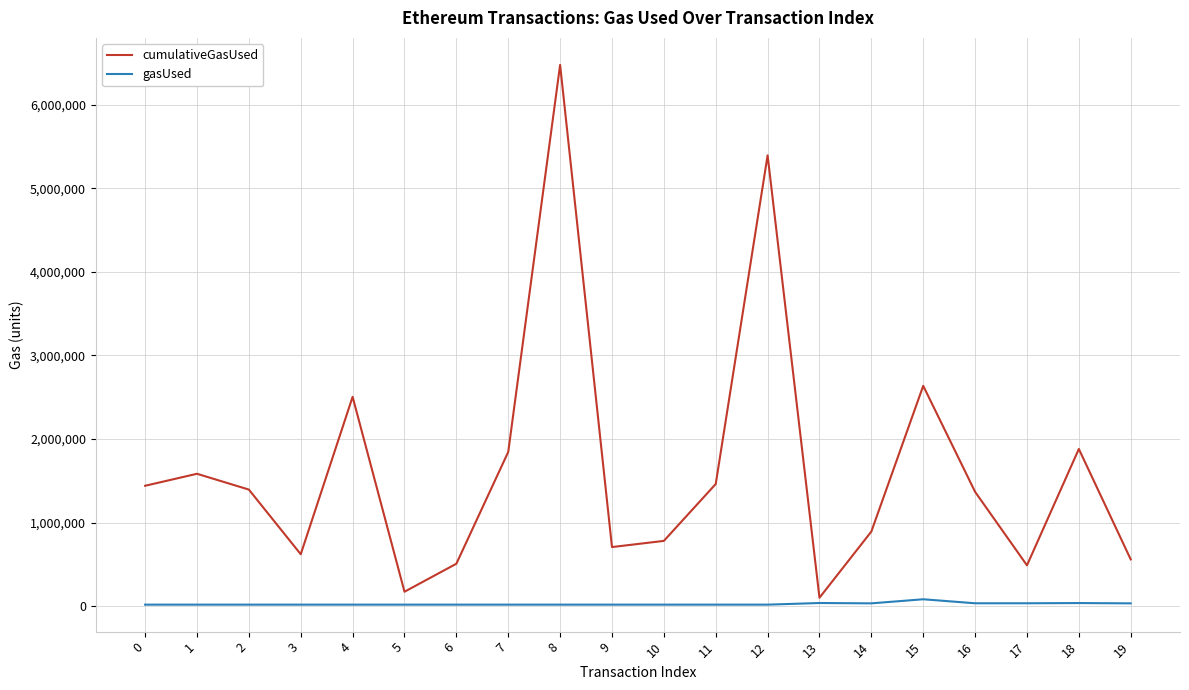

Which series changed the most between 3 and 11?

cumulativeGasUsed